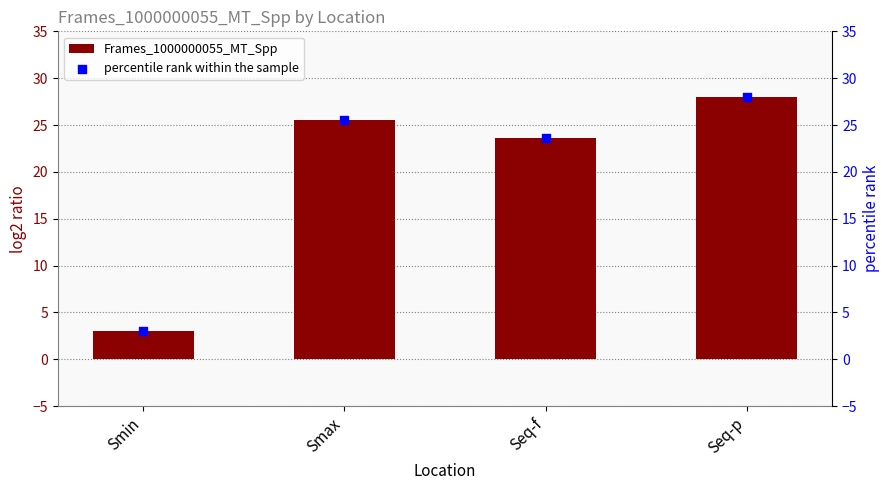

Which series contains the highest Y value?

Frames_1000000055_MT_Spp